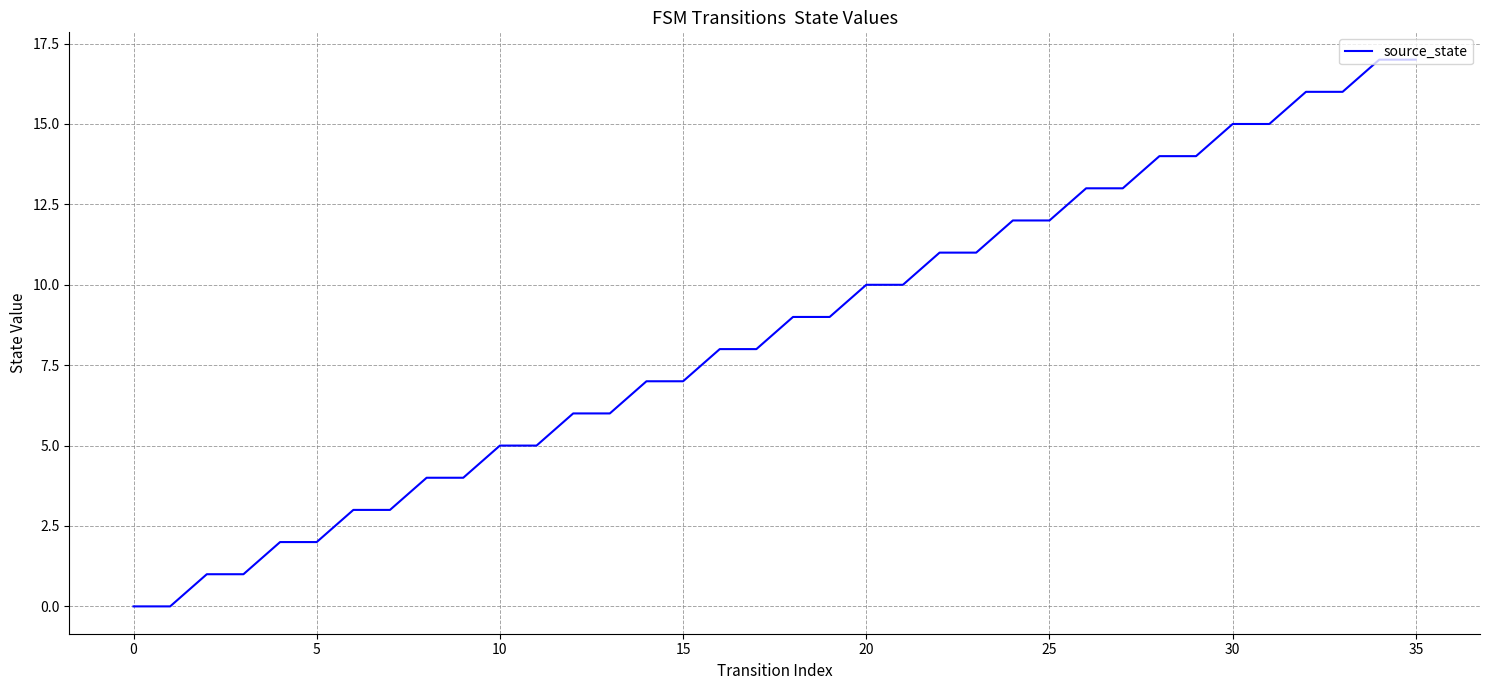

What is the maximum value shown in the chart?

17